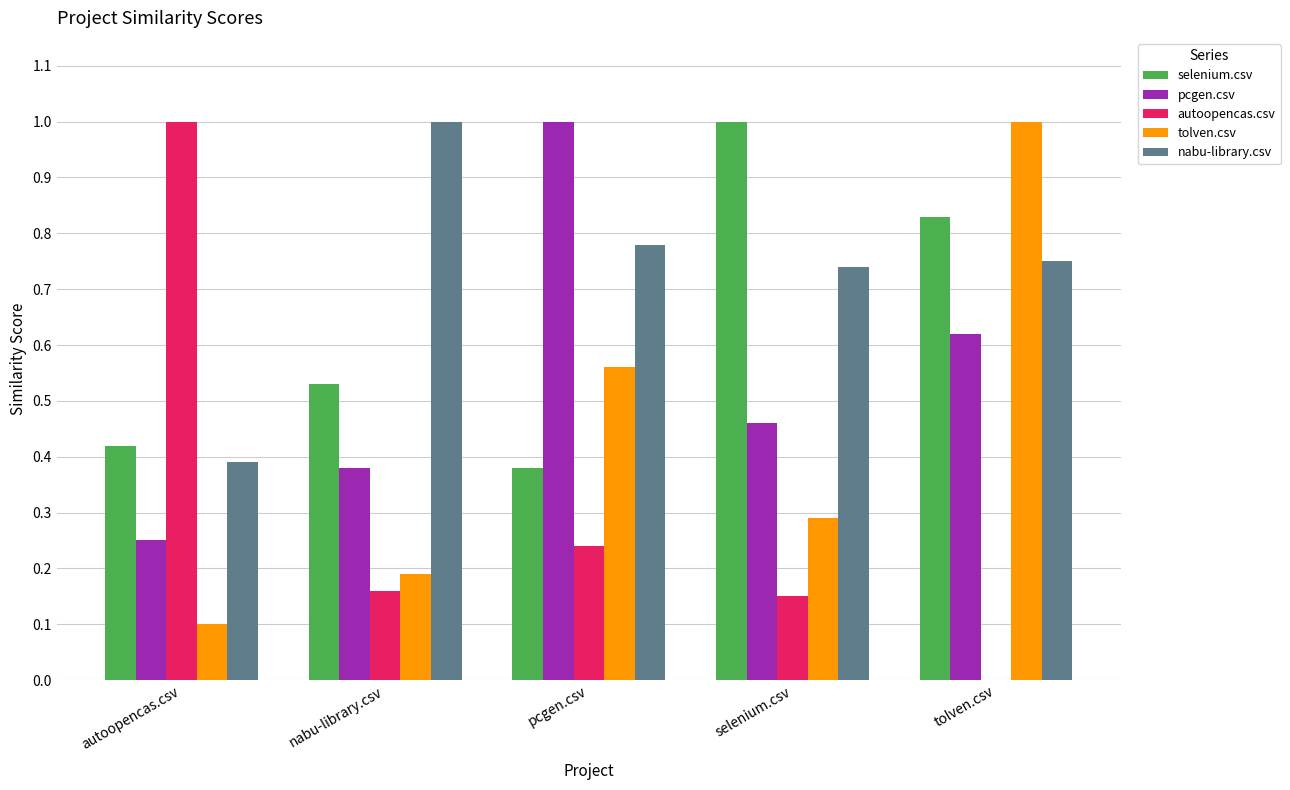

True or false: selenium.csv has a value of 0.1 at autoopencas.csv.

False